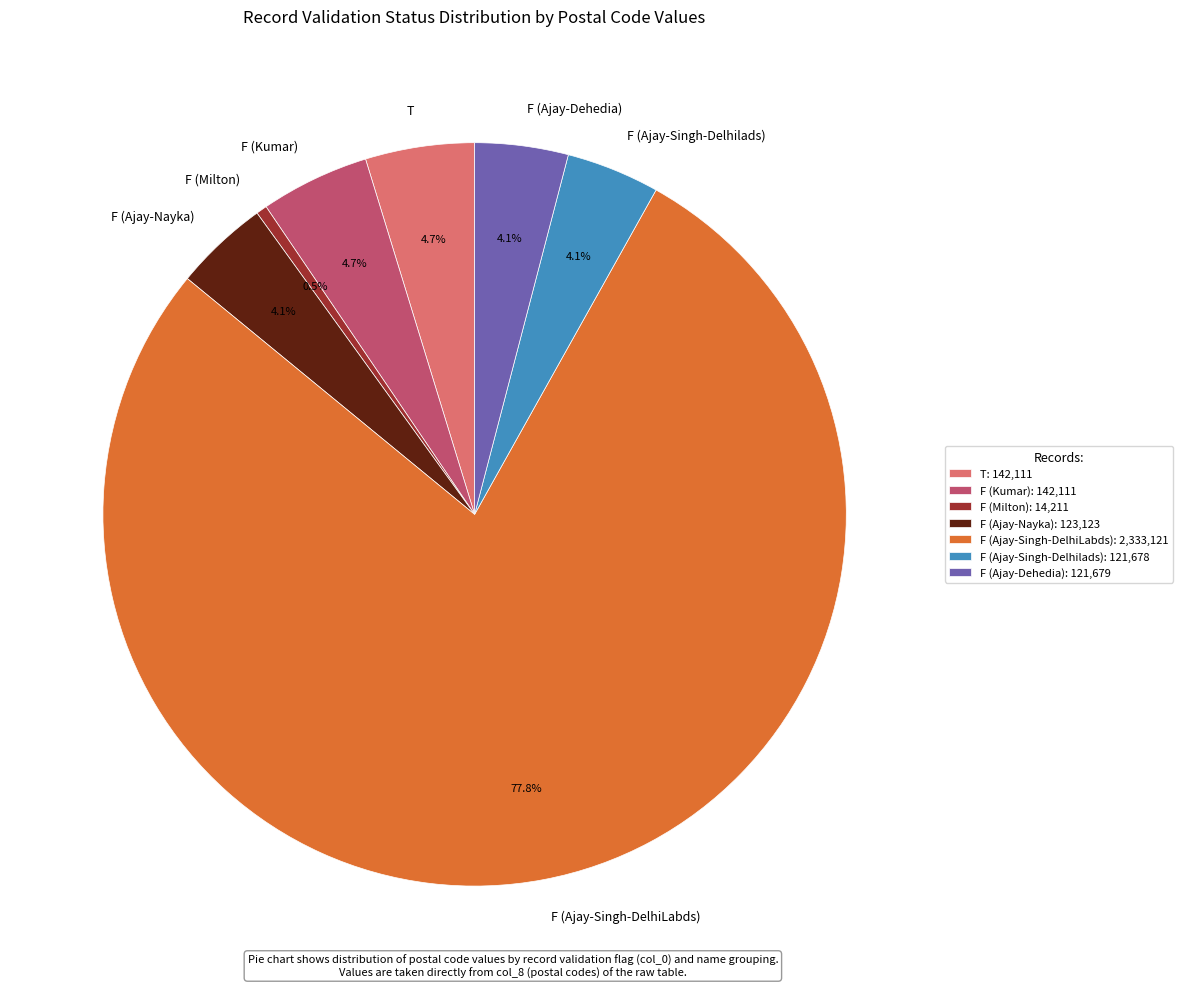

Which category has the smallest portion of the pie?

F (Milton)